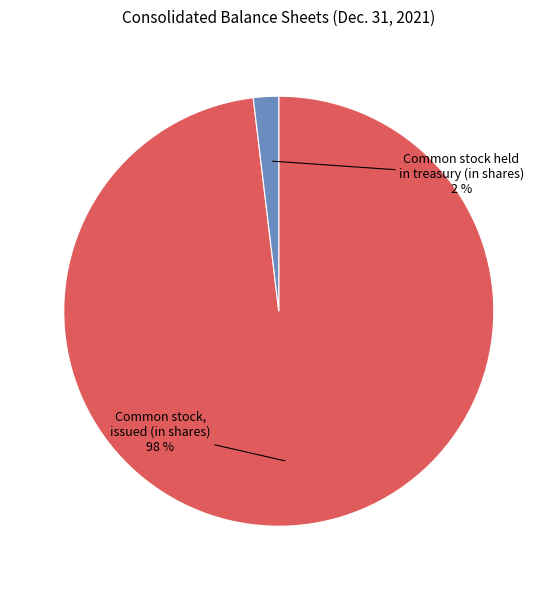

Is it true that Common stock, issued (in shares) is 89% of the pie?

False